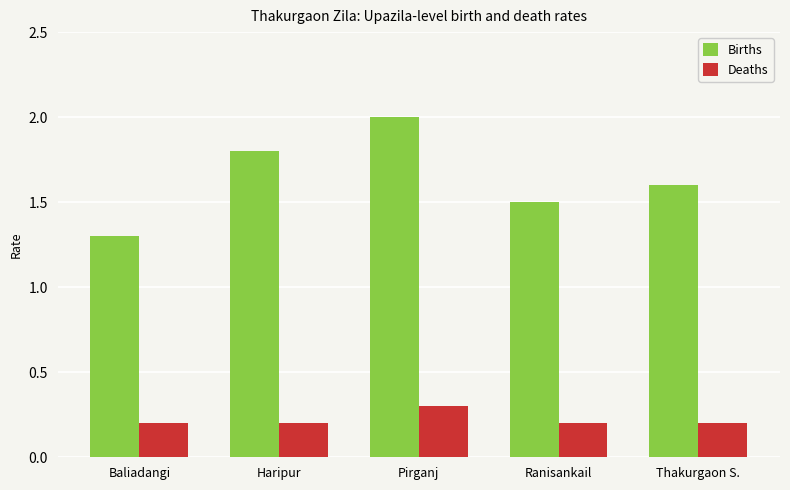

Between Ranisankail and Thakurgaon S., which series saw the biggest shift?

Births